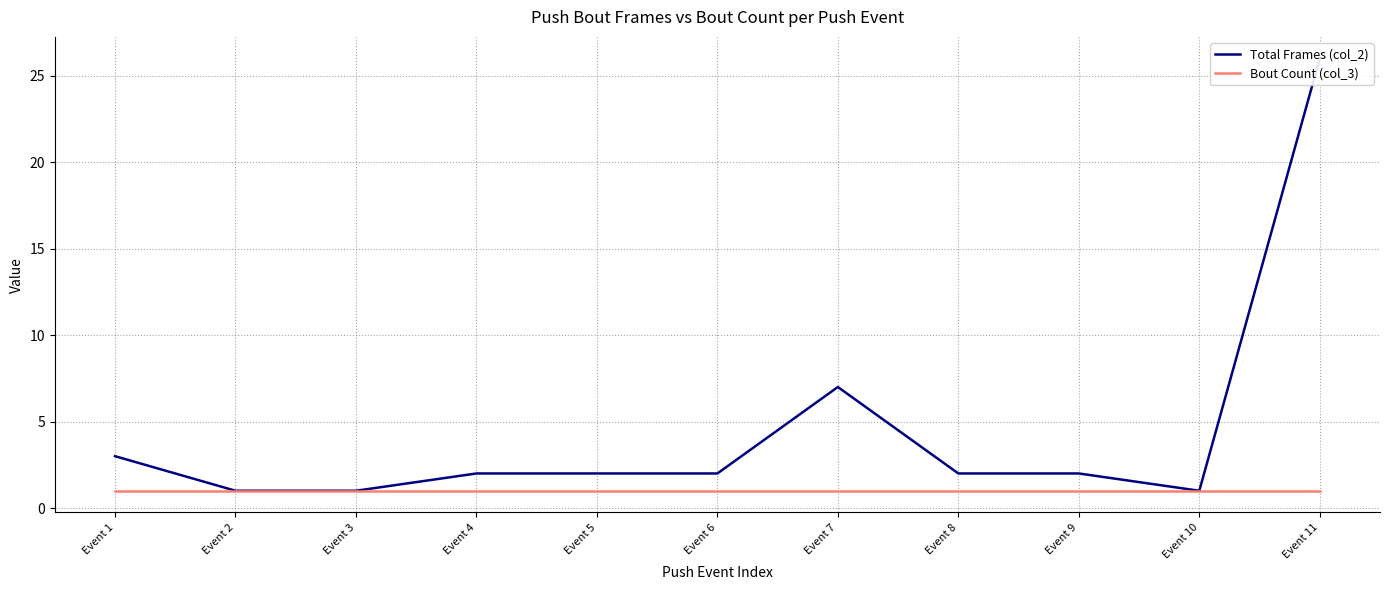

Reading left to right, extract all data points from this chart.

Total Frames (col_2): 3	1	1	2	2	2	7	2	2	1	26
Bout Count (col_3): 1	1	1	1	1	1	1	1	1	1	1